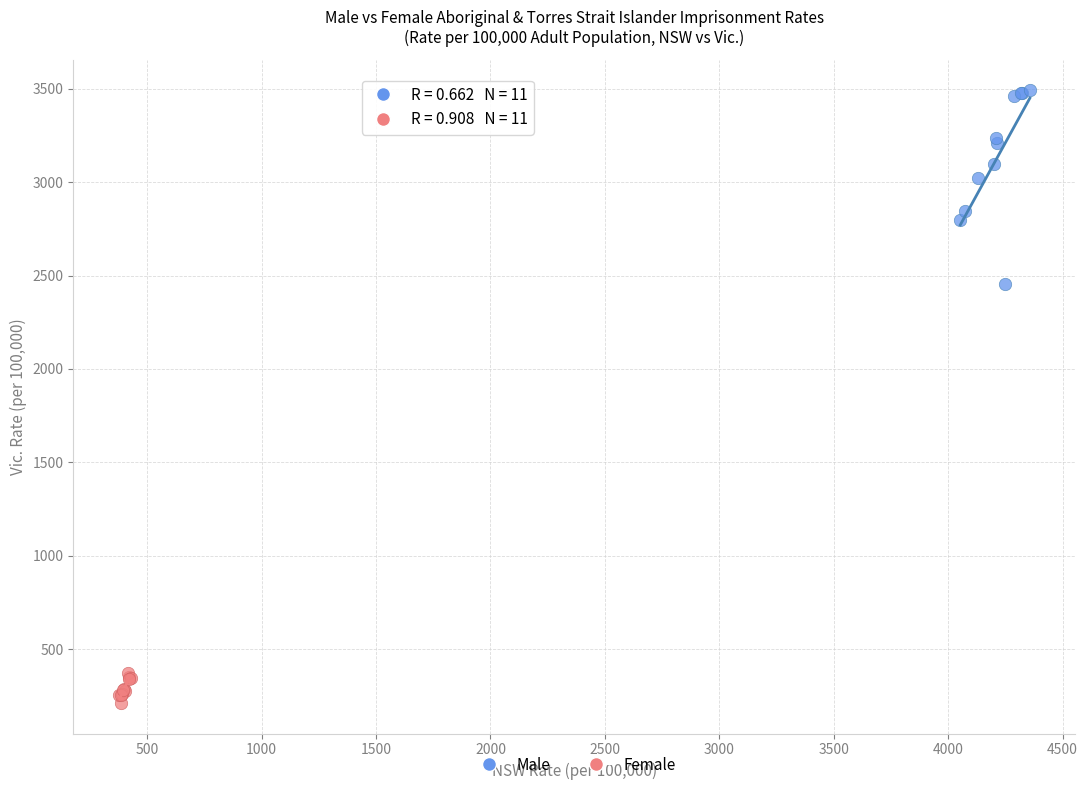

Which series contains the lowest Y value?

Female